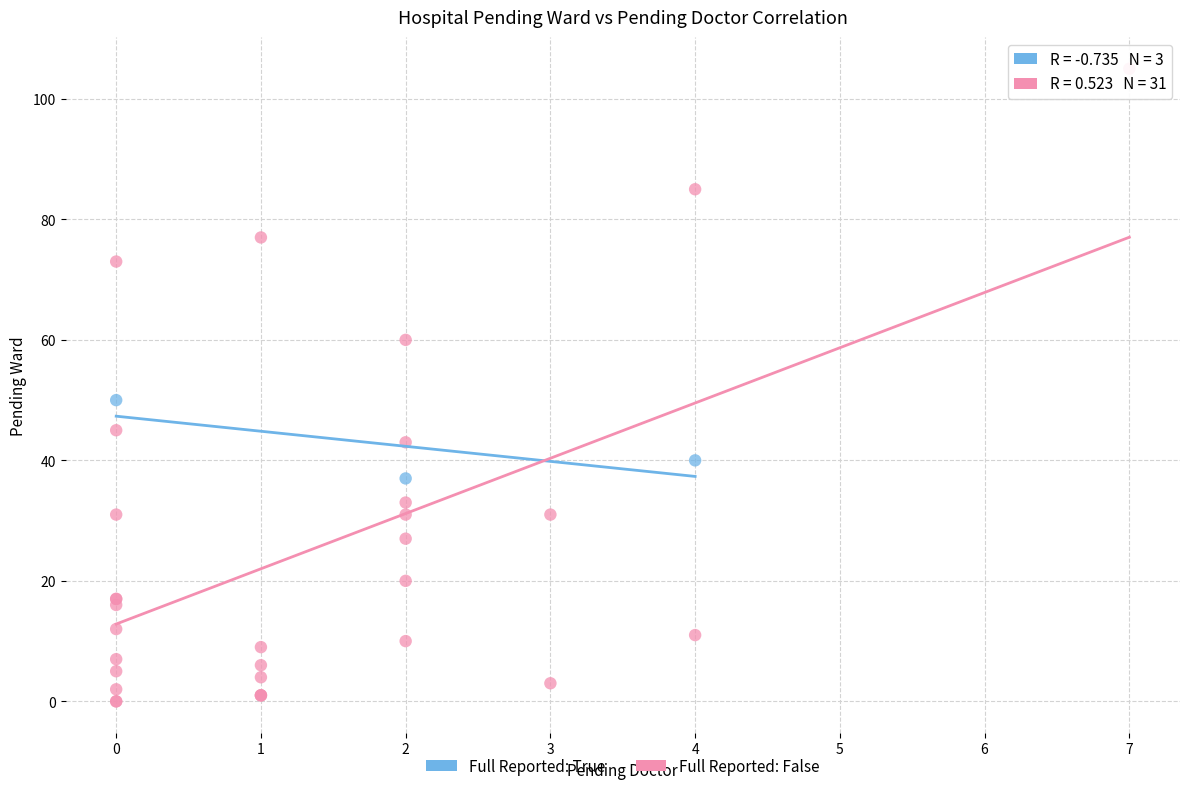

Which series contains the highest Y value?

Full Reported: False